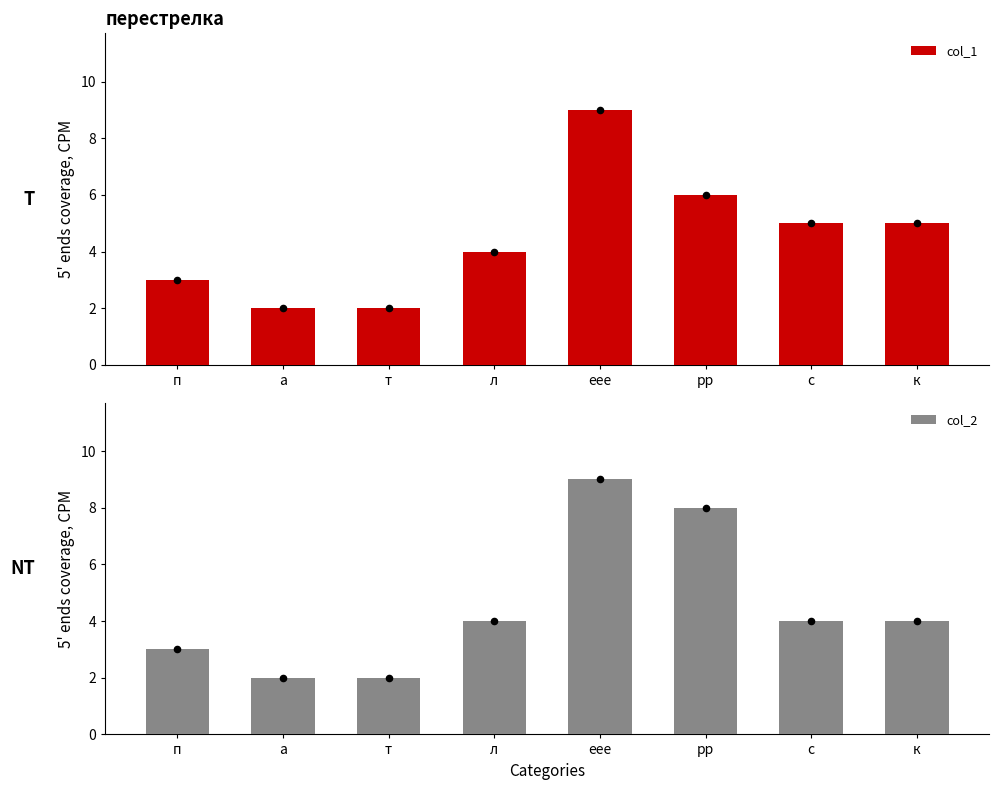

At which category is the sum across all series the highest?

еее